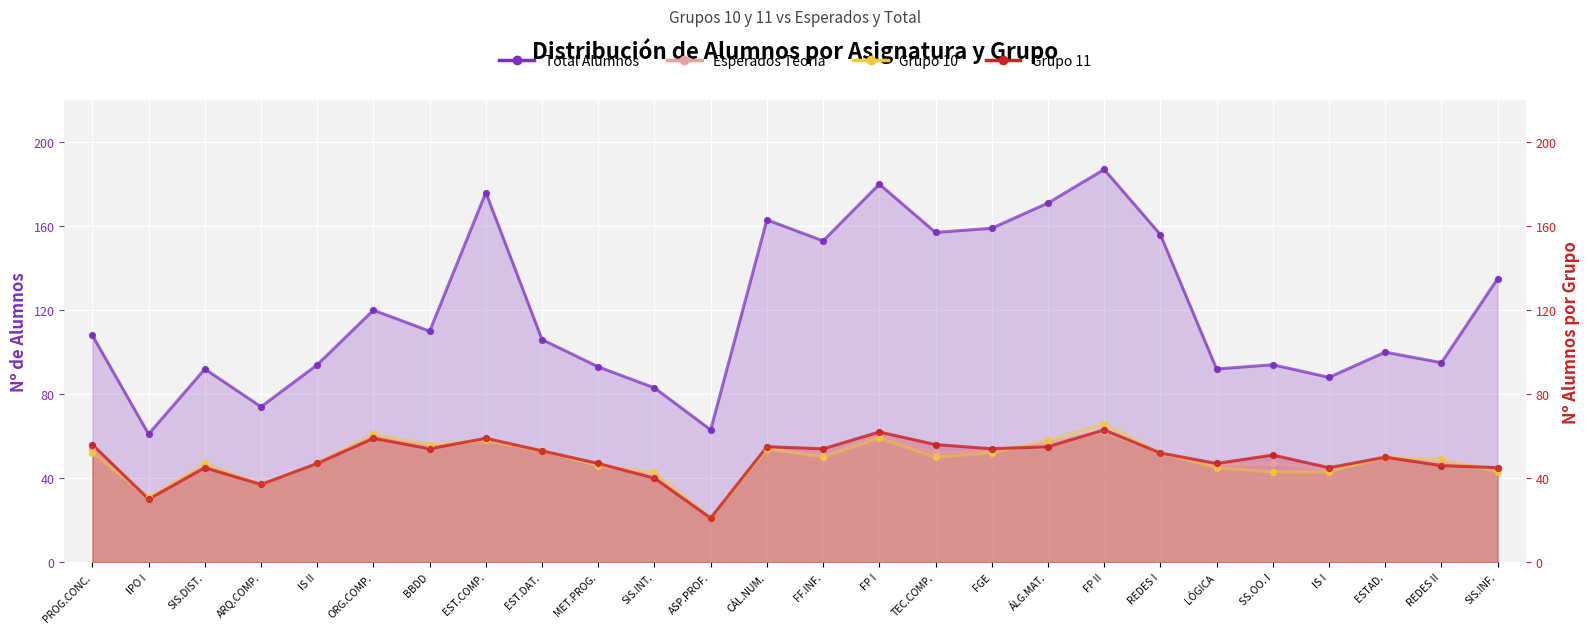

What is the total value across all series at SIS.INT.?

207